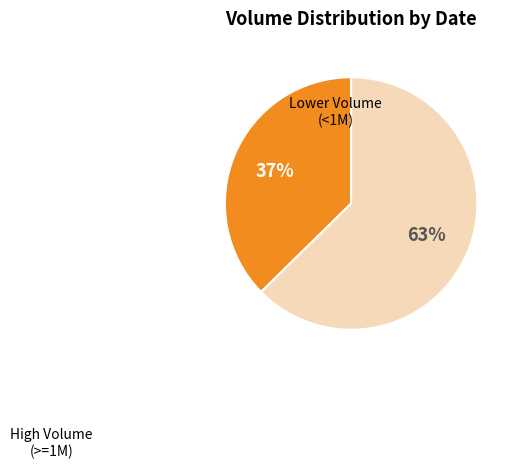

To the nearest percent, what portion does Lower Volume (<1M) represent?

63%